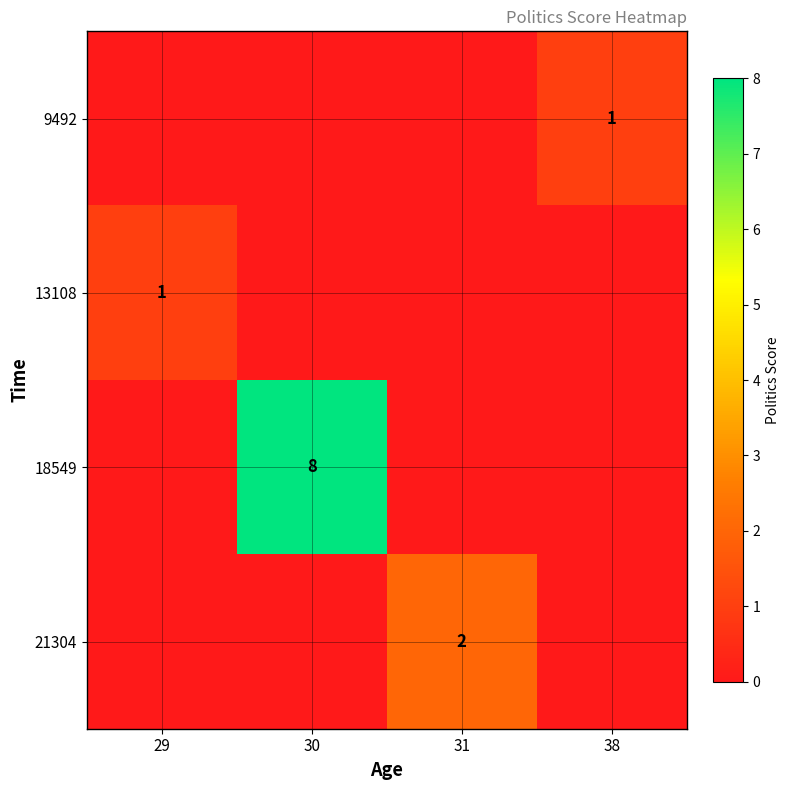

Which label corresponds to the smallest value in the chart?

29